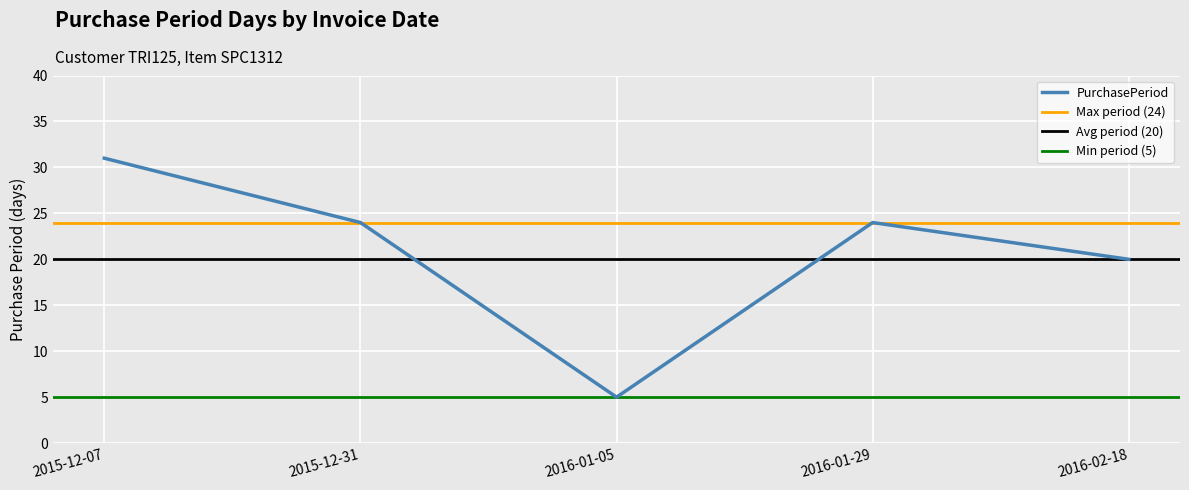

Is this an area chart (filled region under the line)?

No